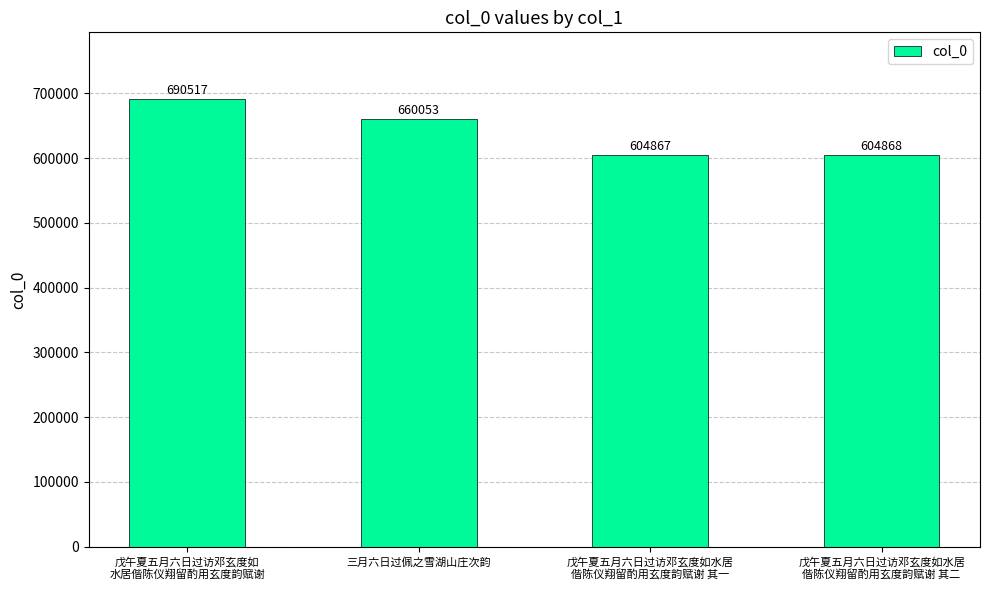

Where is the data nearest to the value 647692?

三月六日过佩之雪湖山庄次韵